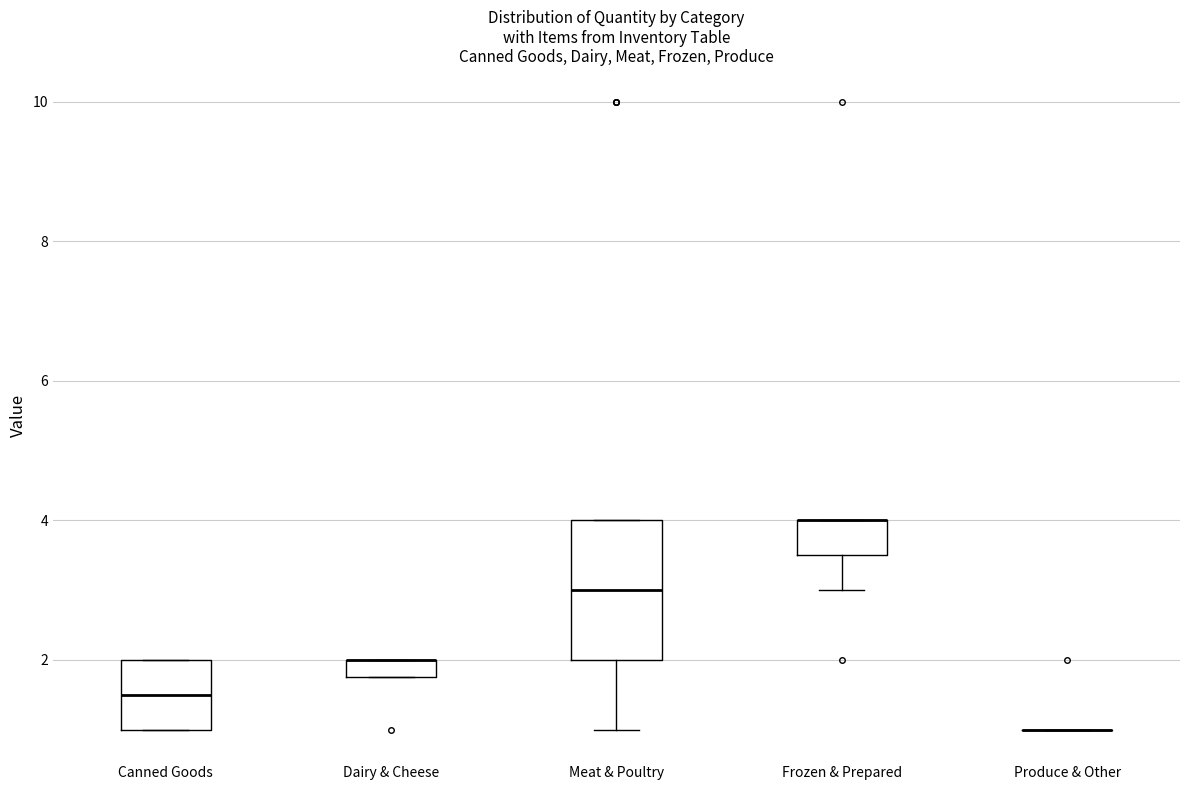

Where is the lower edge of the box for Meat & Poultry on the y-axis? The values are not printed on the chart, so give them approximately, as read against the axis.

2.0